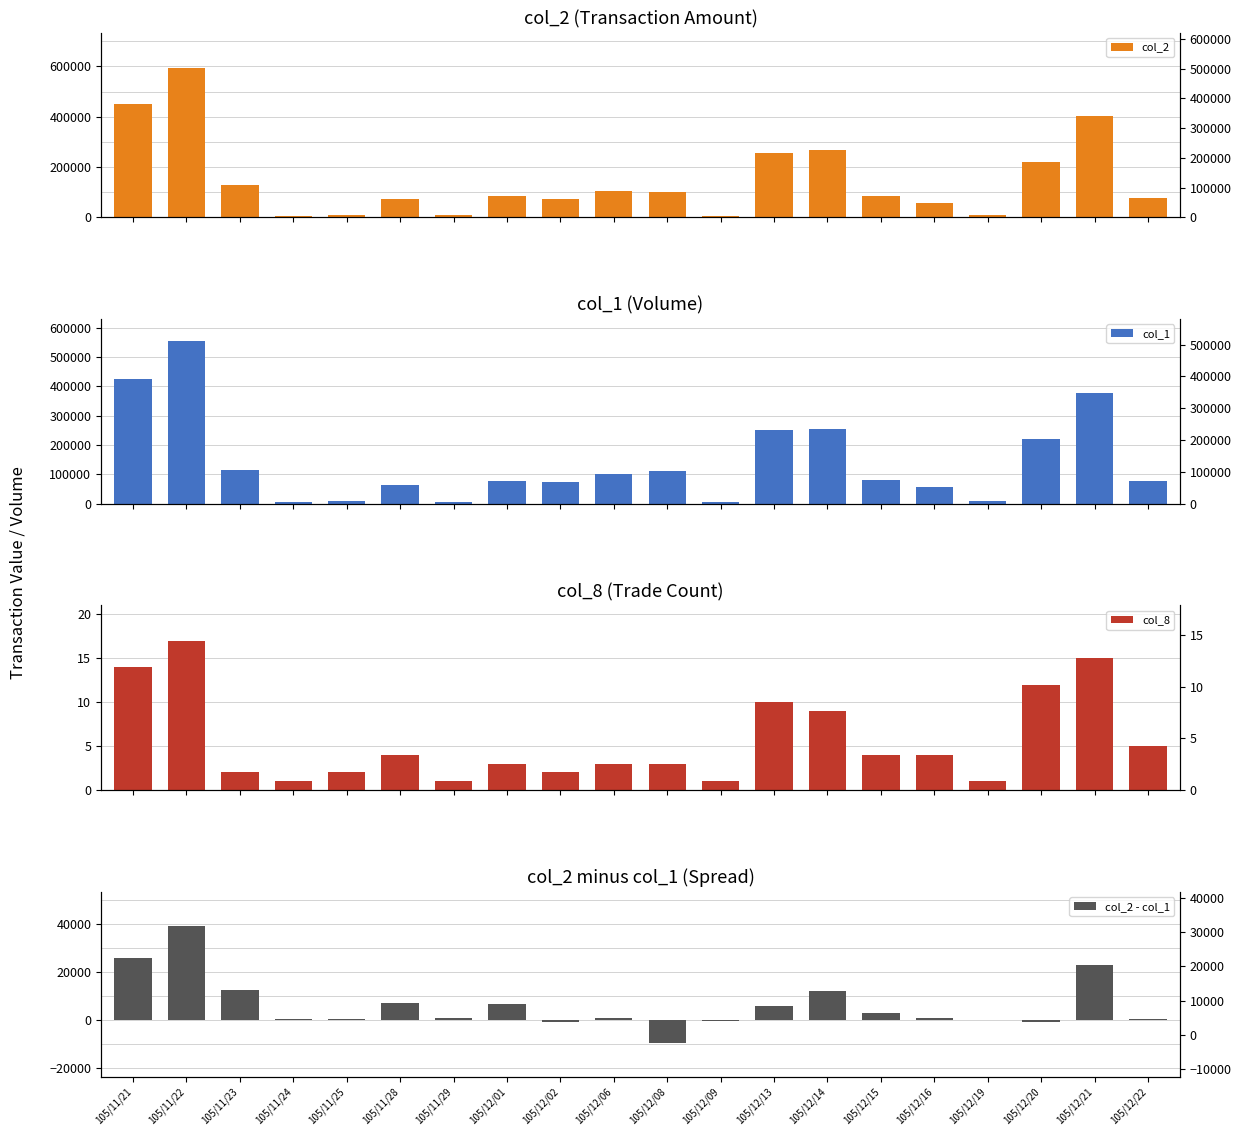

At 105/12/15, list the series in order from largest to smallest.

col_2, col_1, col_2 - col_1, col_8